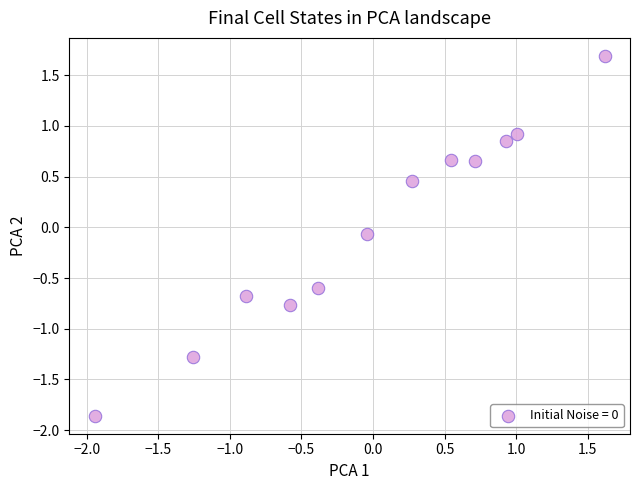

What is the range of X values (max minus min)?

3.6